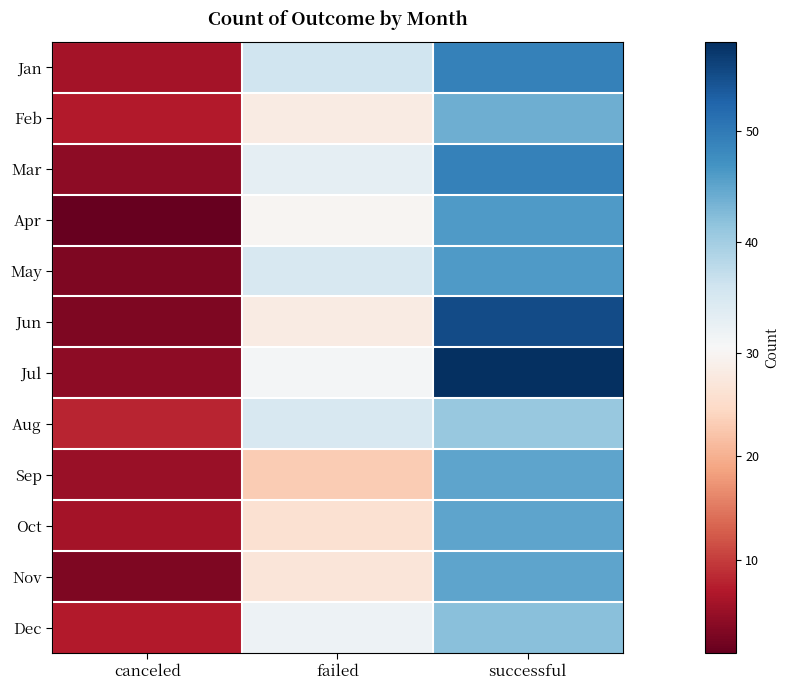

Rank the series at failed from lowest to highest value.

Sep, Oct, Nov, Feb, Jun, Apr, Jul, Dec, Mar, May, Aug, Jan